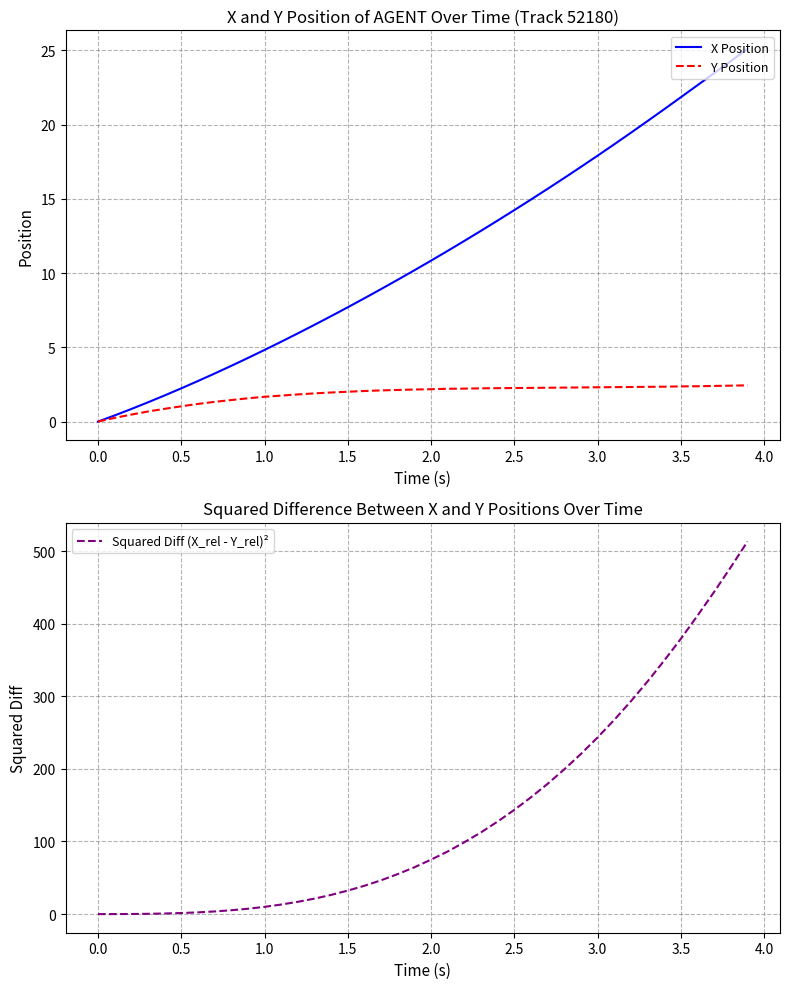

The value of Y Position at 2.0 is 2.2. True or false?

True